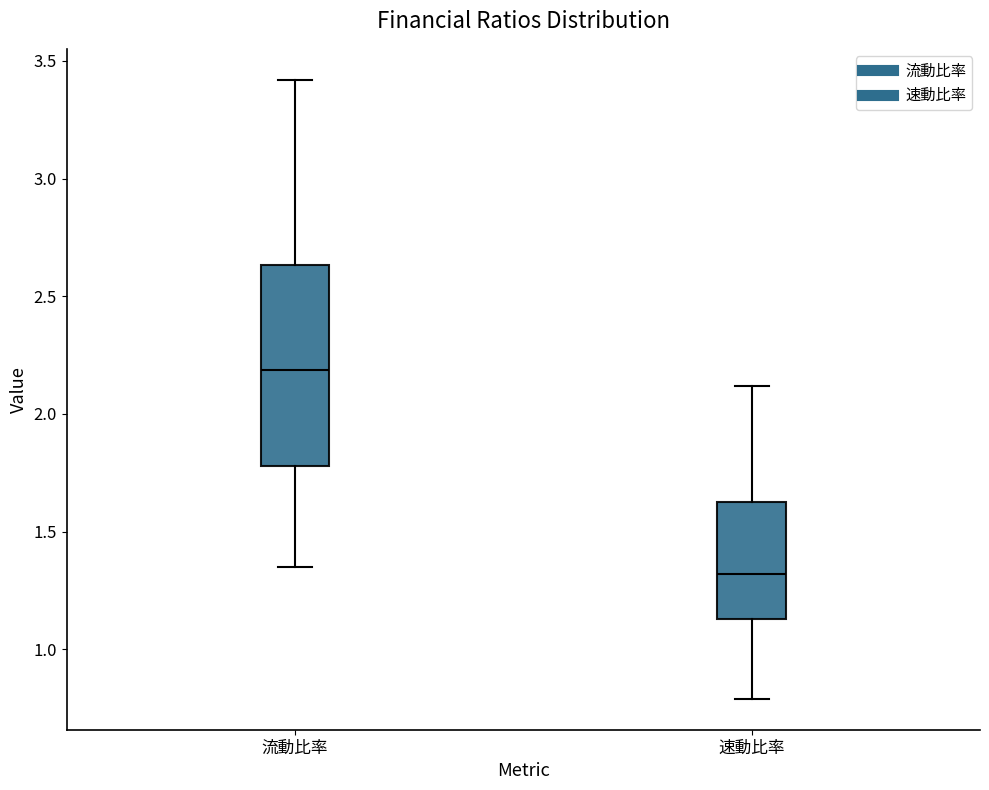

Reading left to right, transcribe this box plot: for each box, give where its median line is, the range the box spans, and where its two whiskers end, as read against the y-axis. The values are not printed on the chart, so give them approximately, as read against the axis.

流動比率: median 2.20, box 1.80 to 2.65, whiskers 1.35 to 3.40
速動比率: median 1.30, box 1.15 to 1.65, whiskers 0.80 to 2.10